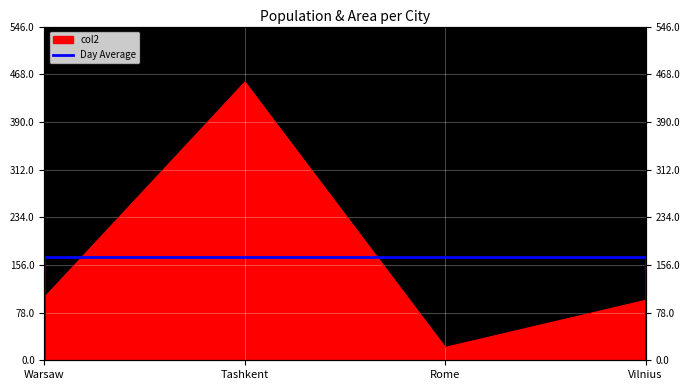

At which category does the chart reach its peak across all series?

Tashkent